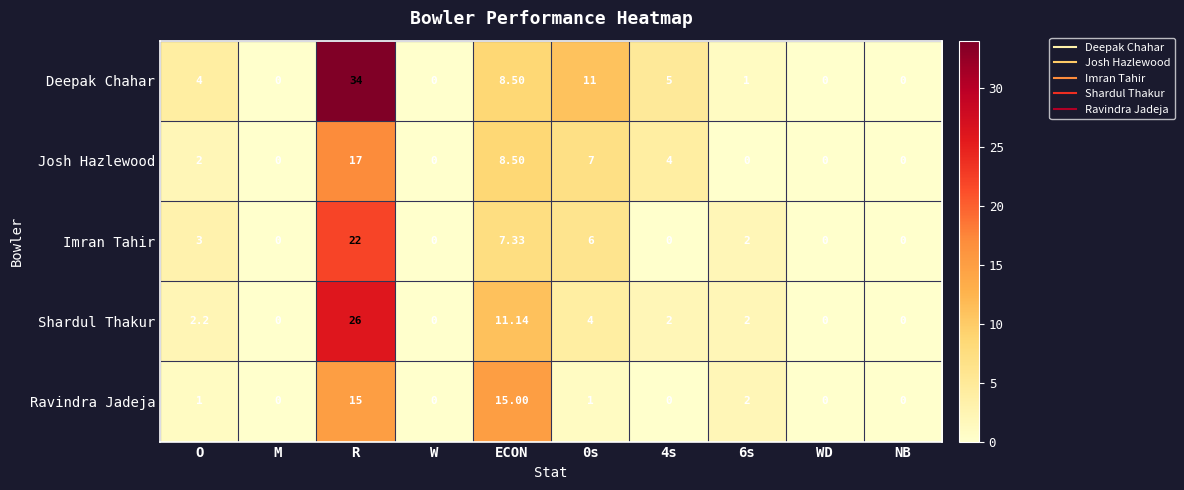

List the series in order of their peak value, lowest first.

Ravindra Jadeja, Josh Hazlewood, Imran Tahir, Shardul Thakur, Deepak Chahar